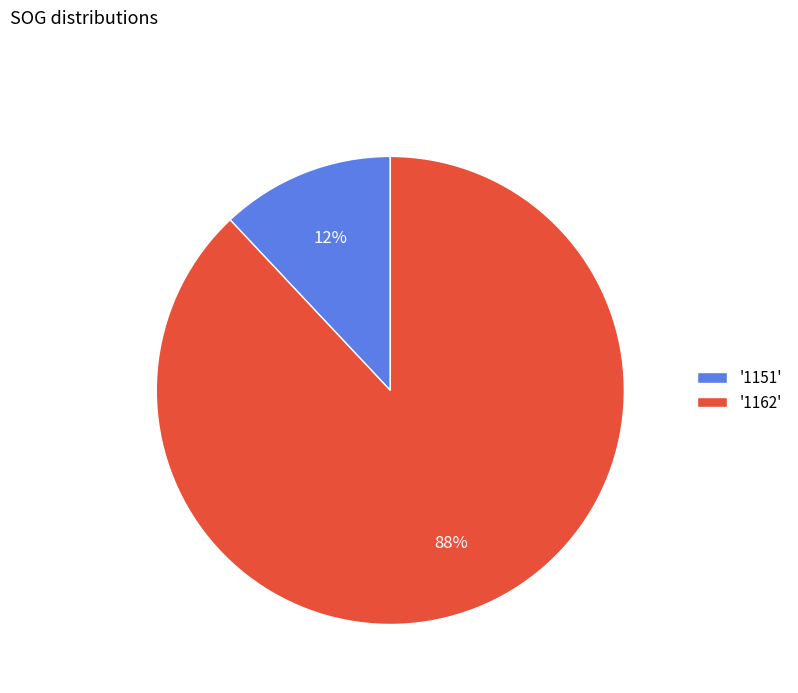

Rank the categories by value from lowest to highest.

'1151', '1162'